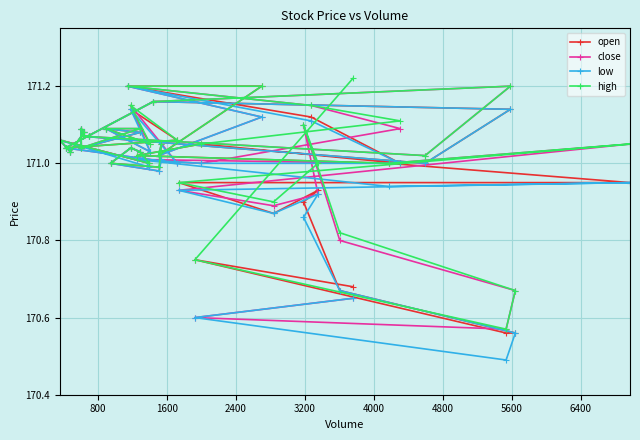

At how many categories does at least one series exceed 170?

40